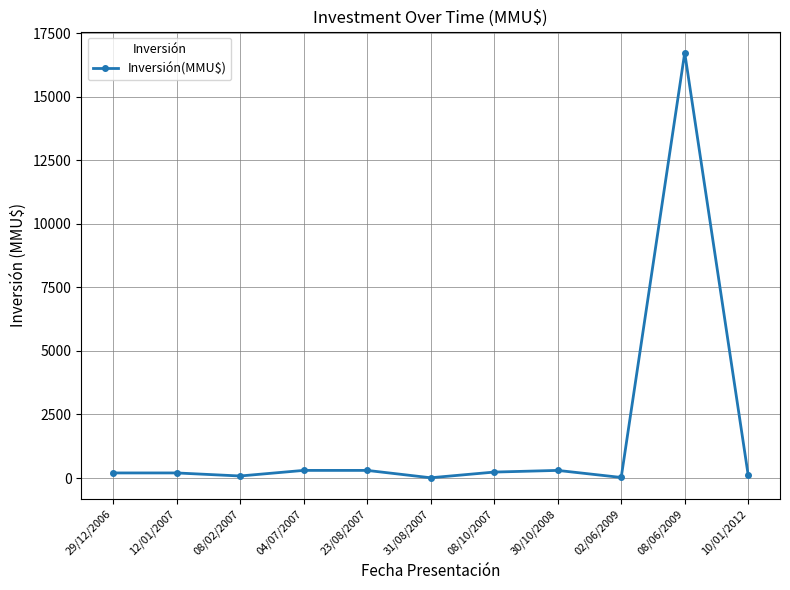

Which category has the highest value across all series?

08/06/2009